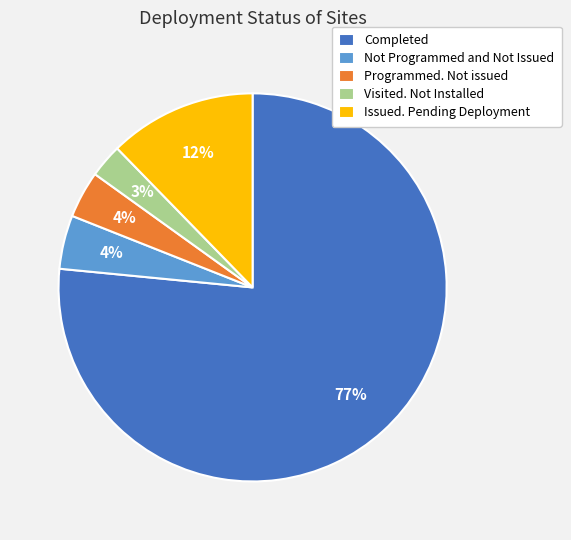

Which has a higher value, Completed or Issued. Pending Deployment?

Completed